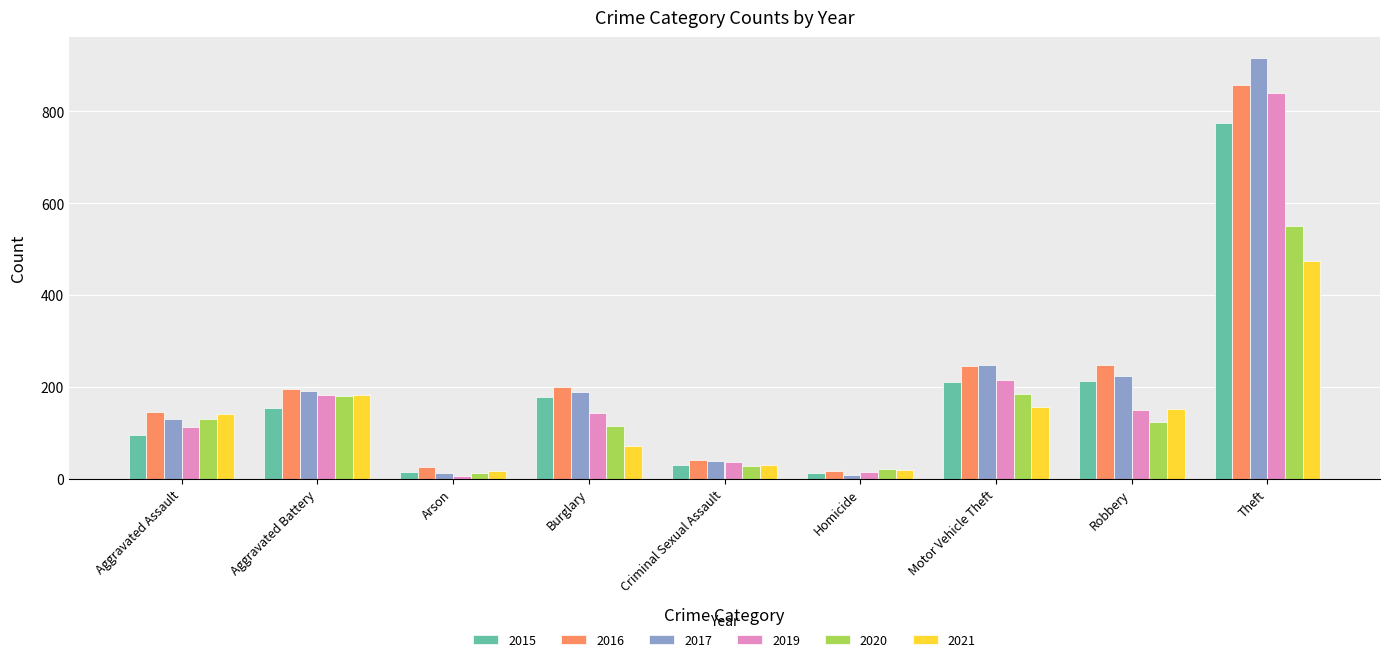

What is the highest value of the 2017 series?

916